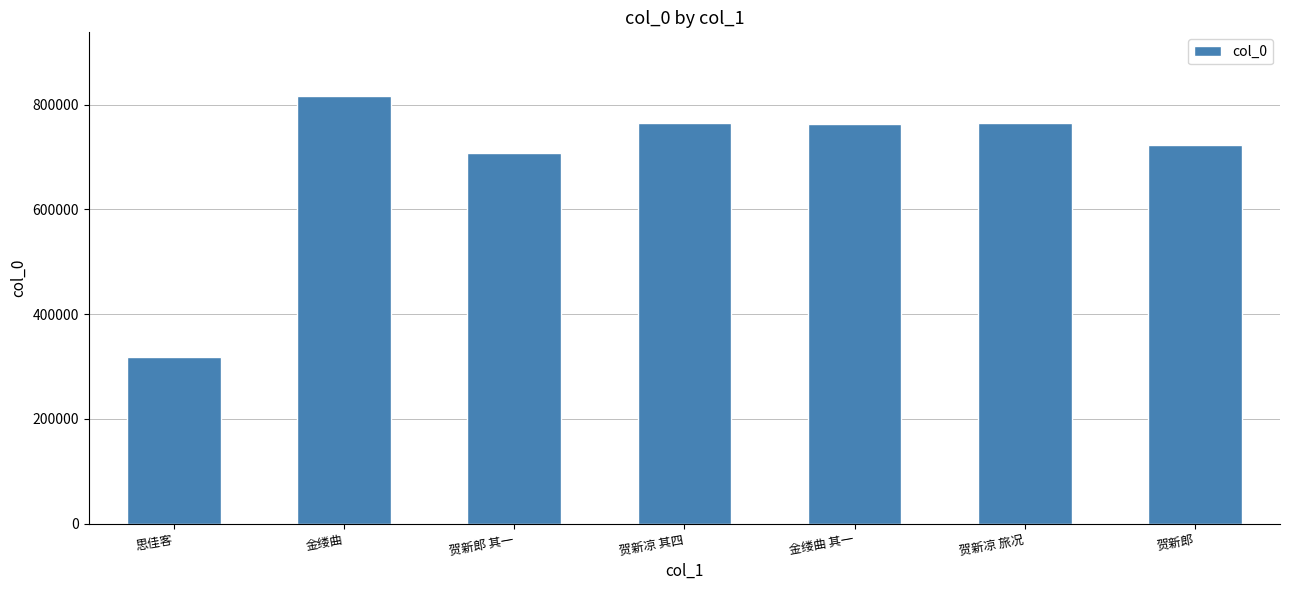

Is it true that the value at 贺新凉 旅况 is 764974?

True